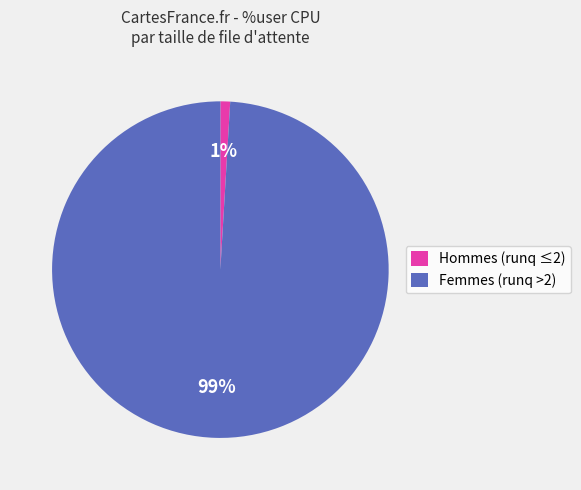

Rank the categories by value from highest to lowest.

Femmes (runq >2), Hommes (runq ≤2)